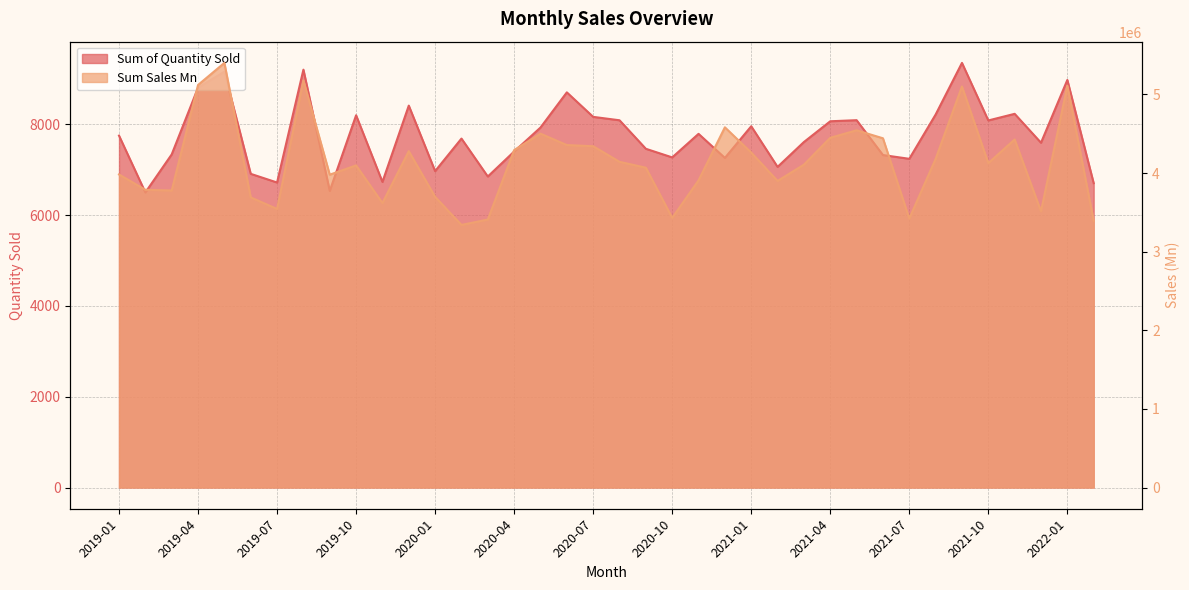

True or false: Sum Sales Mn and Sum of Quantity Sold cross at least once.

False